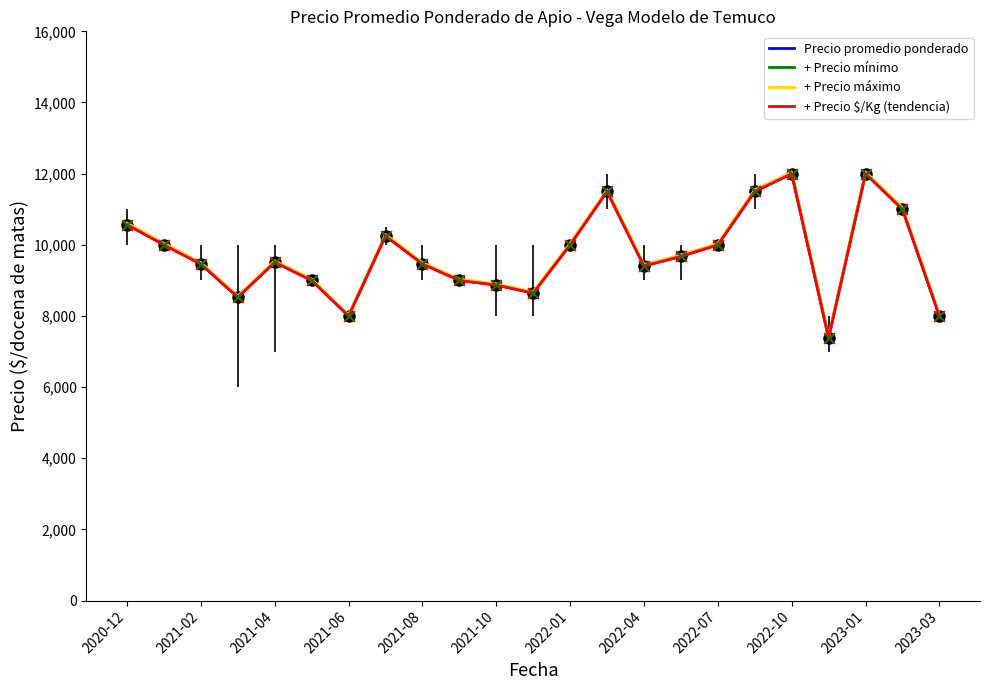

Does the chart have visible grid lines?

No